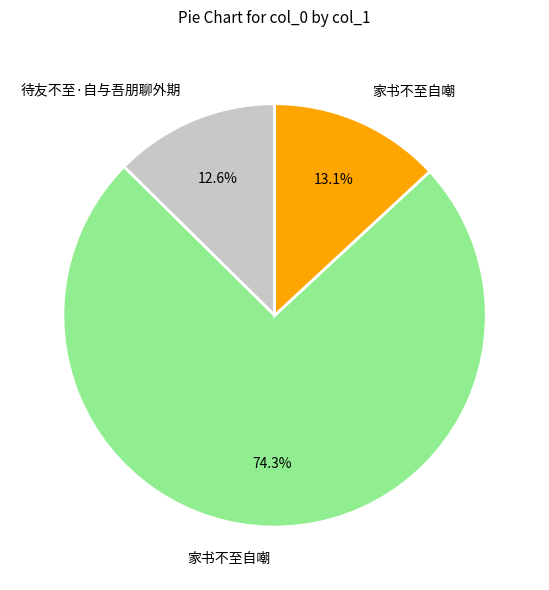

Is there any slice that represents more than half of the pie?

Yes